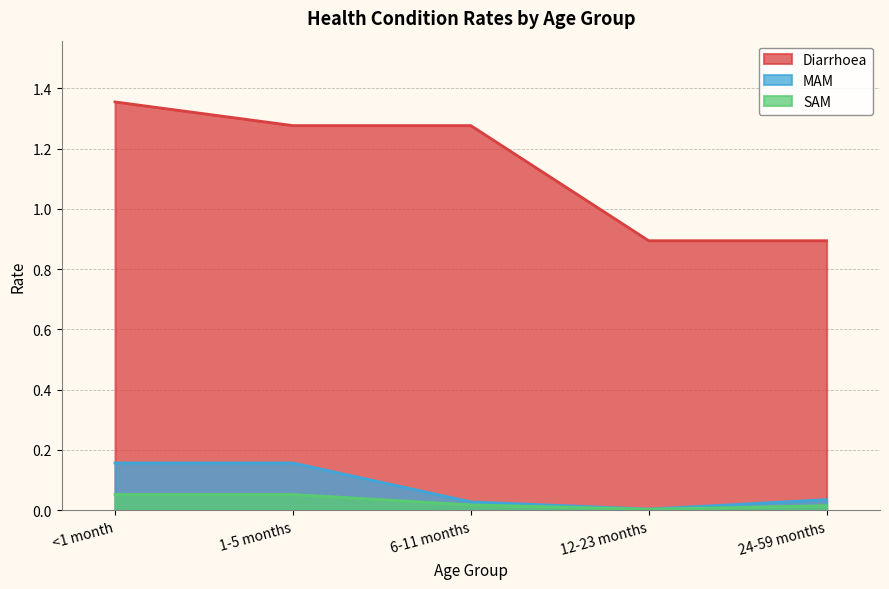

Which series has the largest range (max minus min)?

Diarrhoea